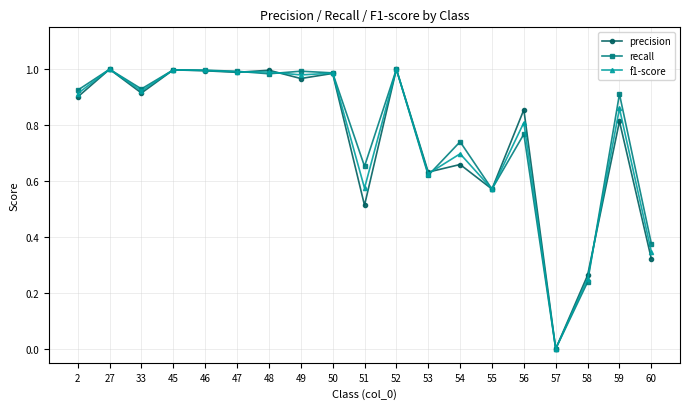

What are all the series names shown in the legend?

precision, recall, f1-score